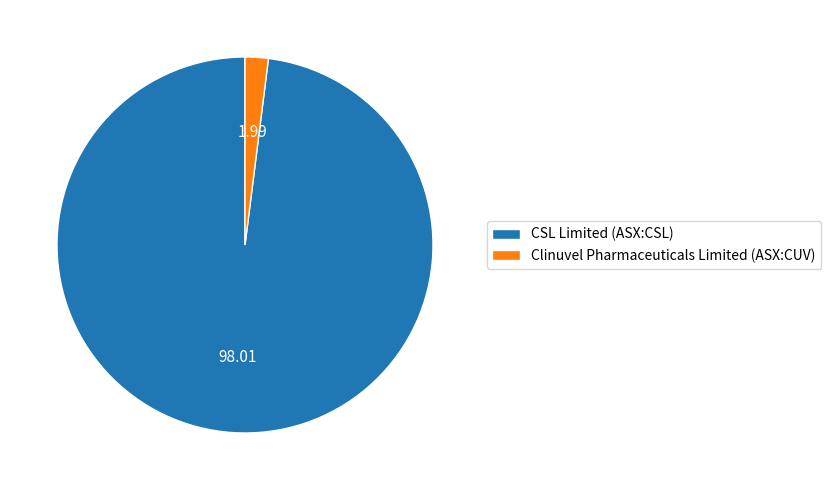

How many slices are in this pie chart?

2